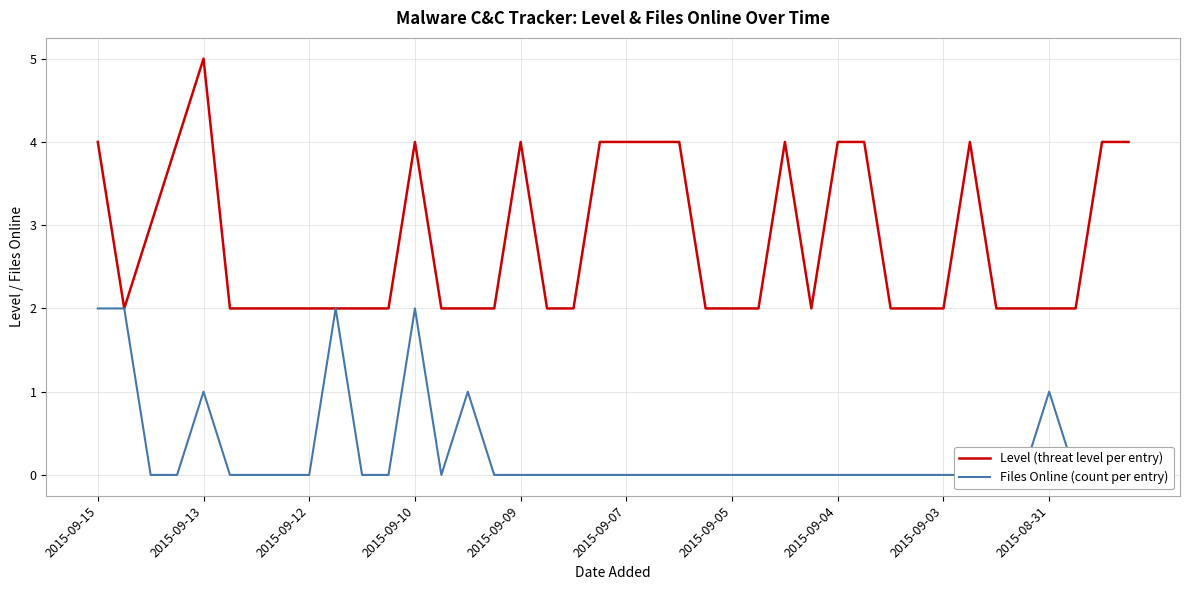

At how many categories does at least one series exceed 2?

16